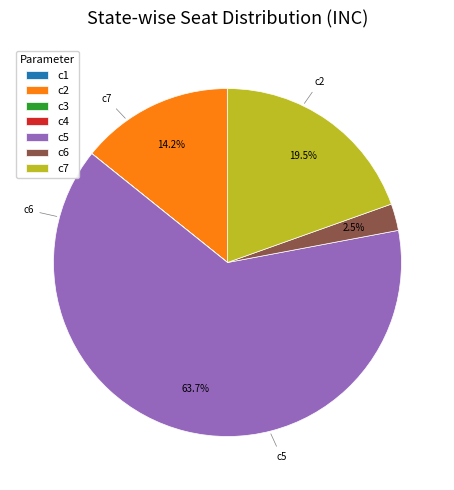

What portion of the pie excludes c6?

97.5%